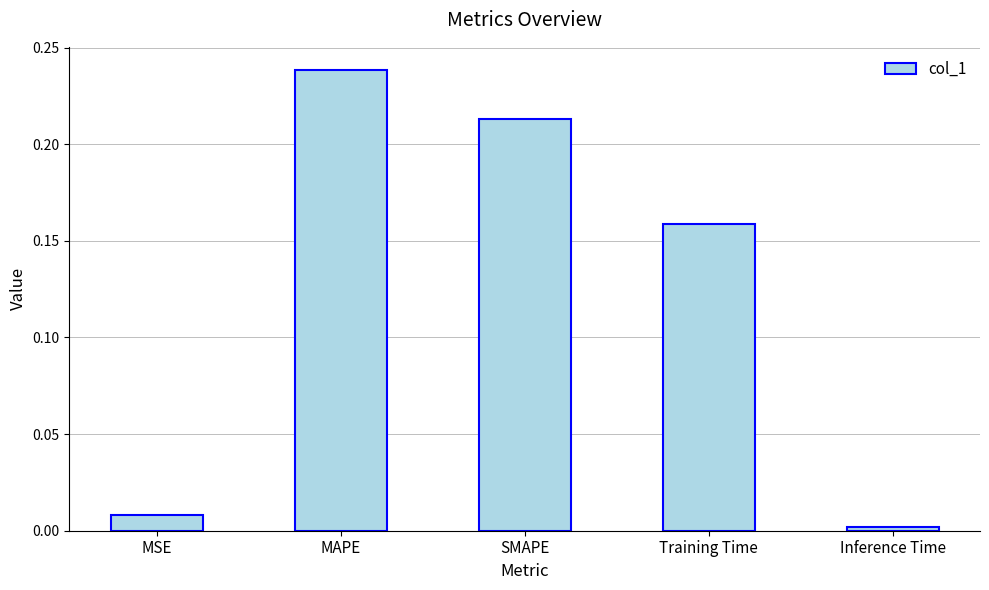

What is the average value?

0.1